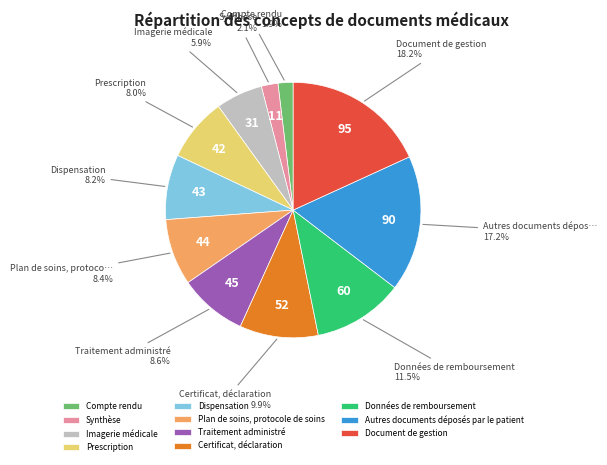

True or false: Prescription accounts for 8% of the total.

True